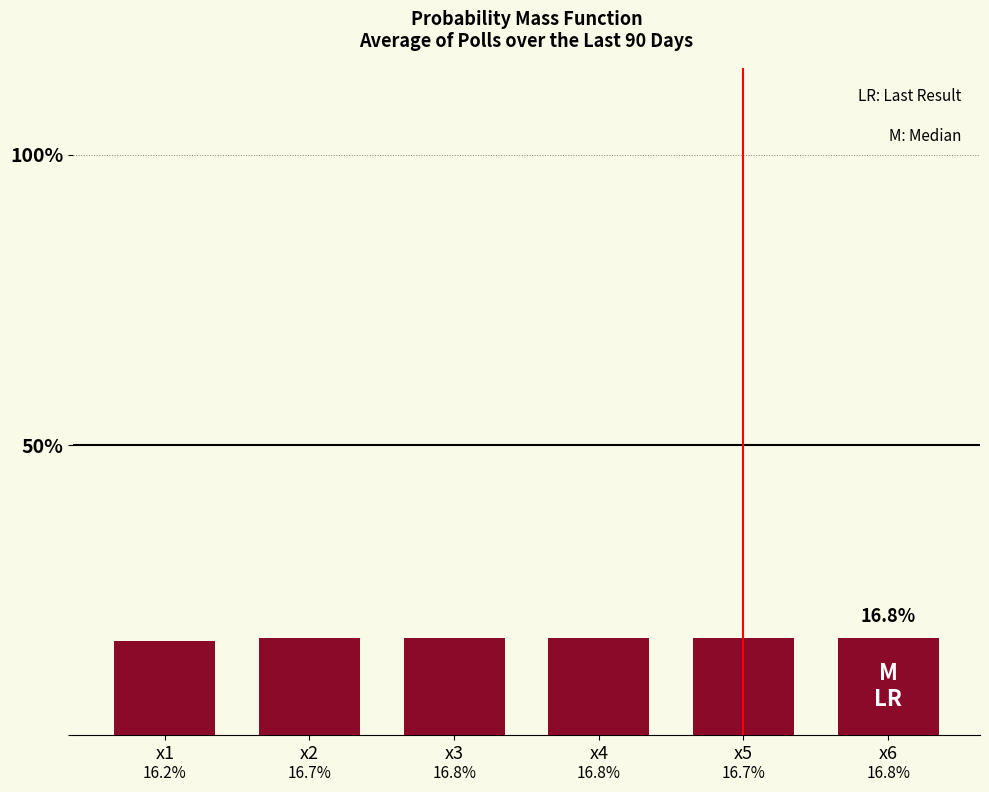

Are the bars horizontal?

No